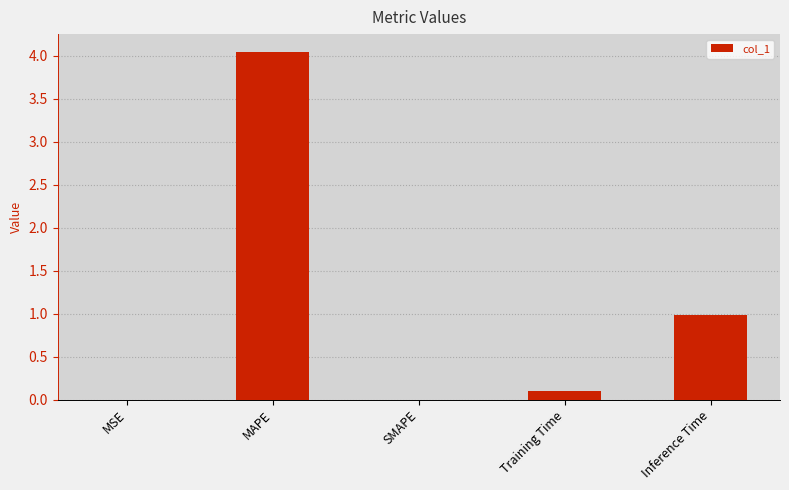

What is the change in value from MAPE to SMAPE?

-4.1